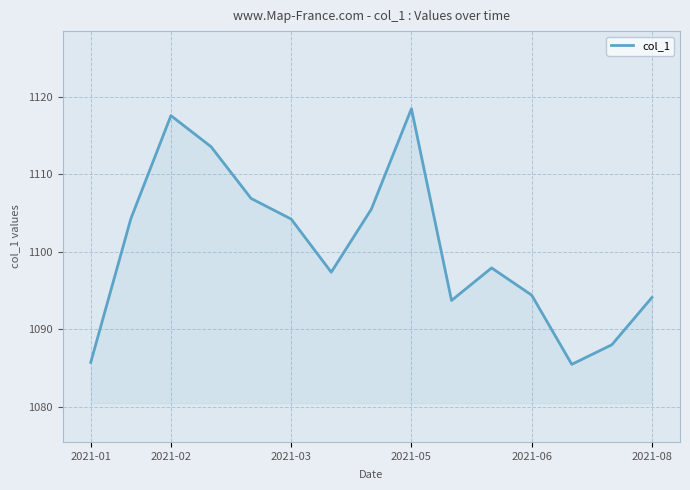

What is the minimum value shown in the chart?

1085.5